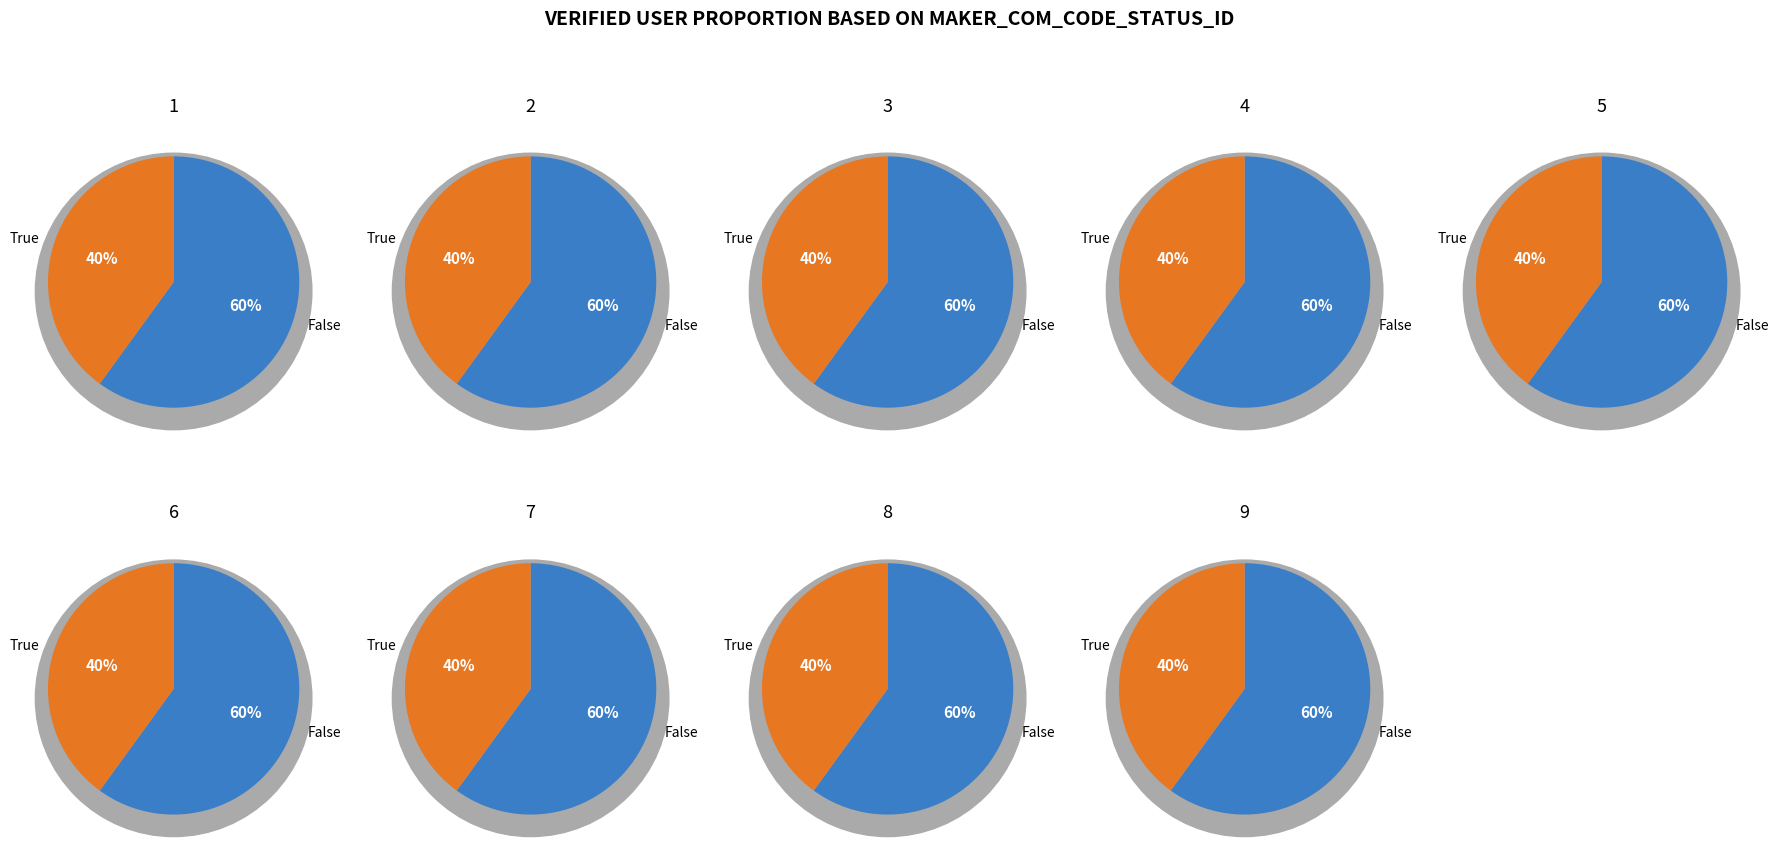

Between 2 and 5, which is larger?

2